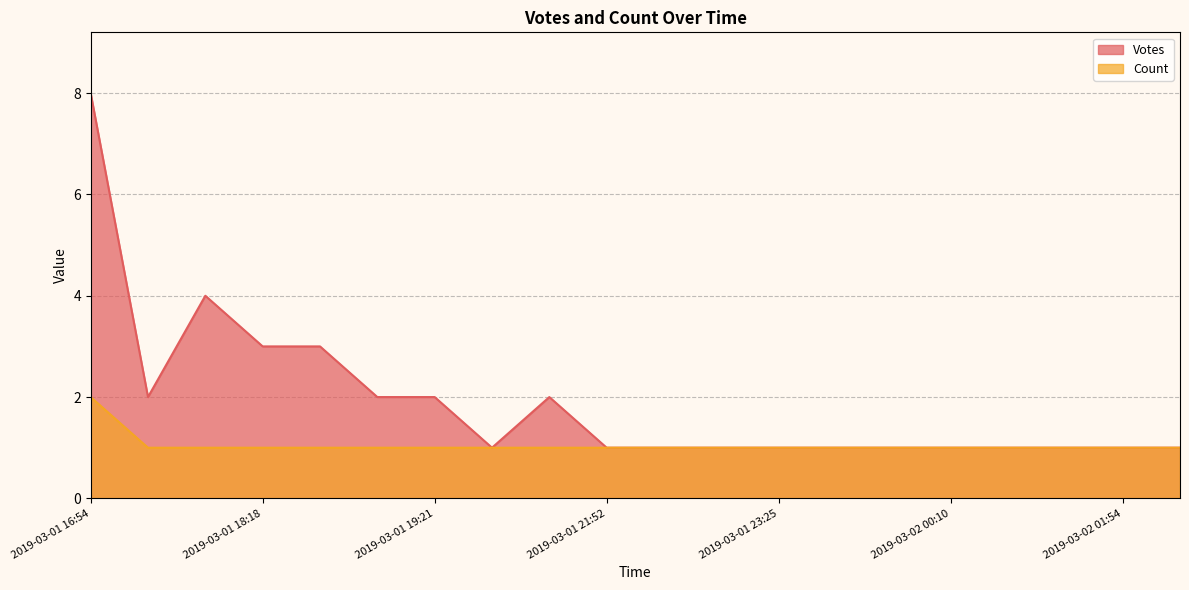

Is it true that Votes equals 1 at 2019-03-02 00:07?

True